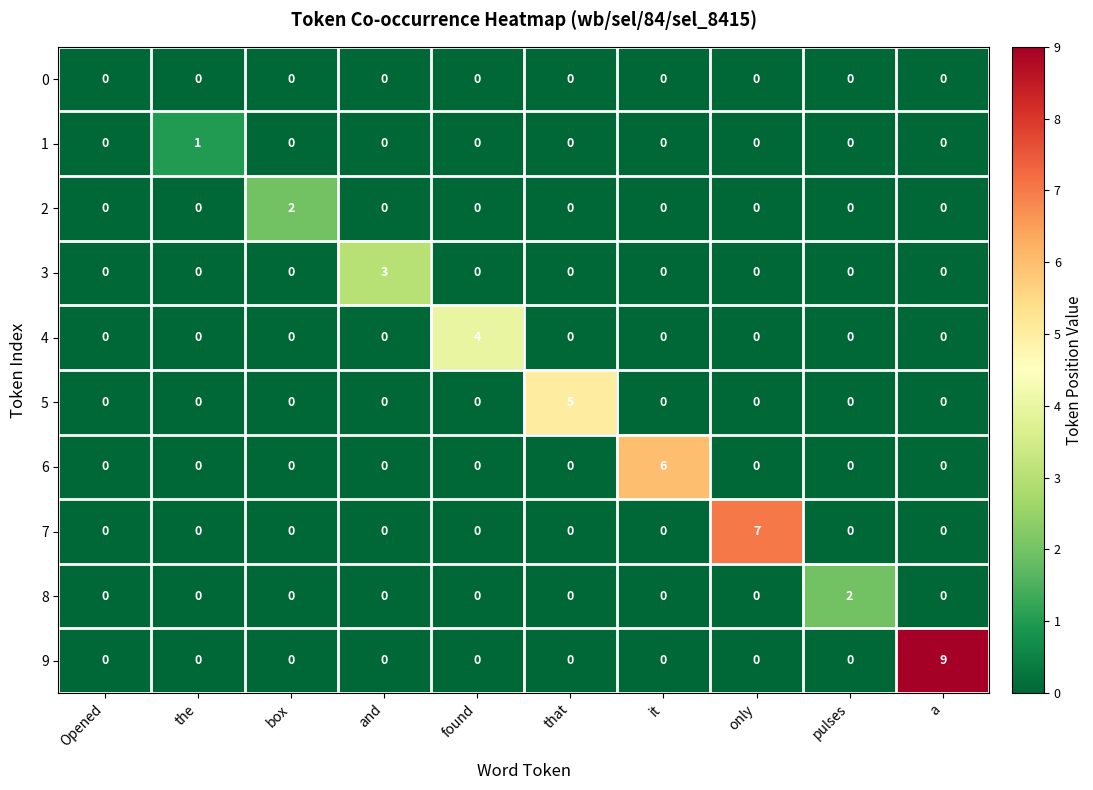

Which series has the largest total across all categories?

9